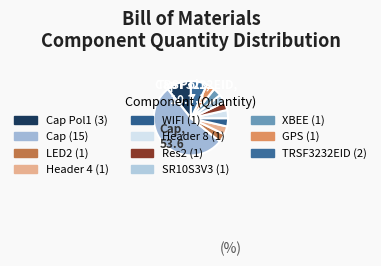

What is the largest slice in the pie chart?

Cap